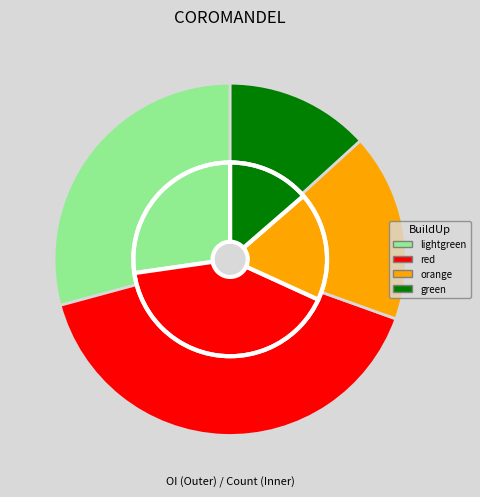

Is the sum of green and lightgreen greater than half?

No